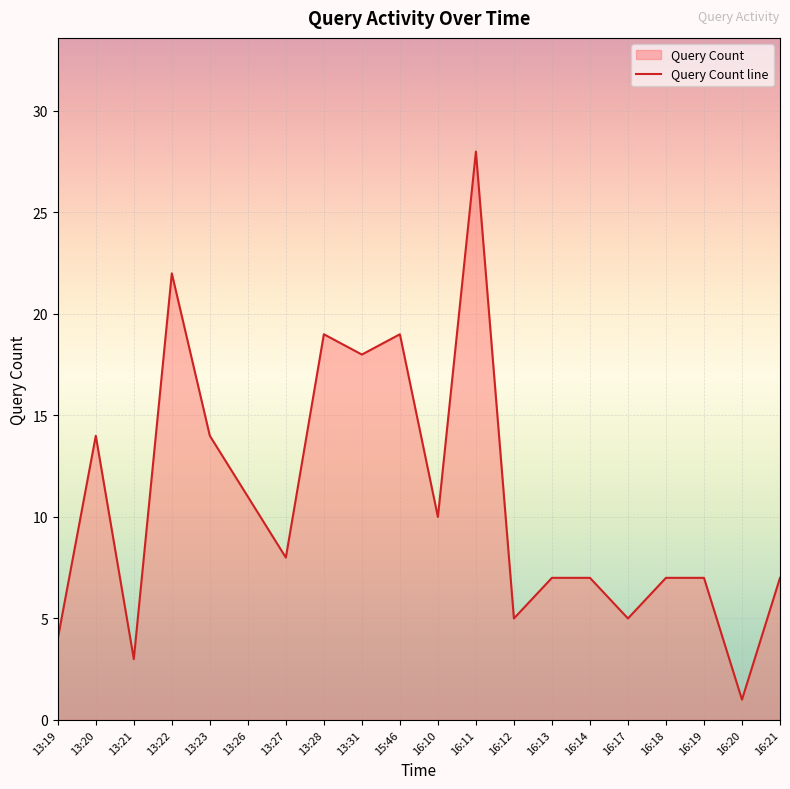

Rank the categories by value from highest to lowest.

16:11, 13:22, 13:28, 15:46, 13:31, 13:20, 13:23, 13:26, 16:10, 13:27, 16:13, 16:14, 16:18, 16:19, 16:21, 16:12, 16:17, 13:19, 13:21, 16:20